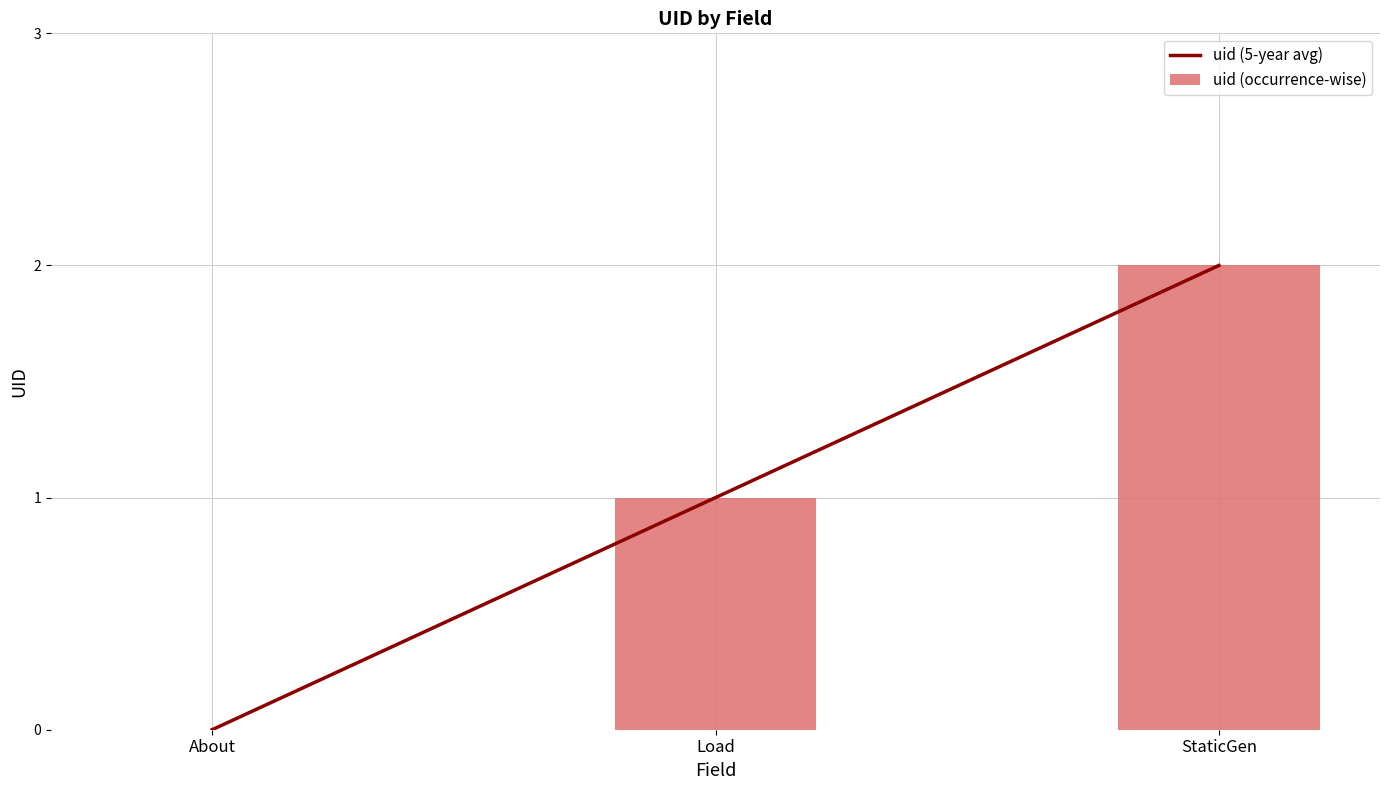

Is it true that uid (5-year avg) equals 1 at Load?

True